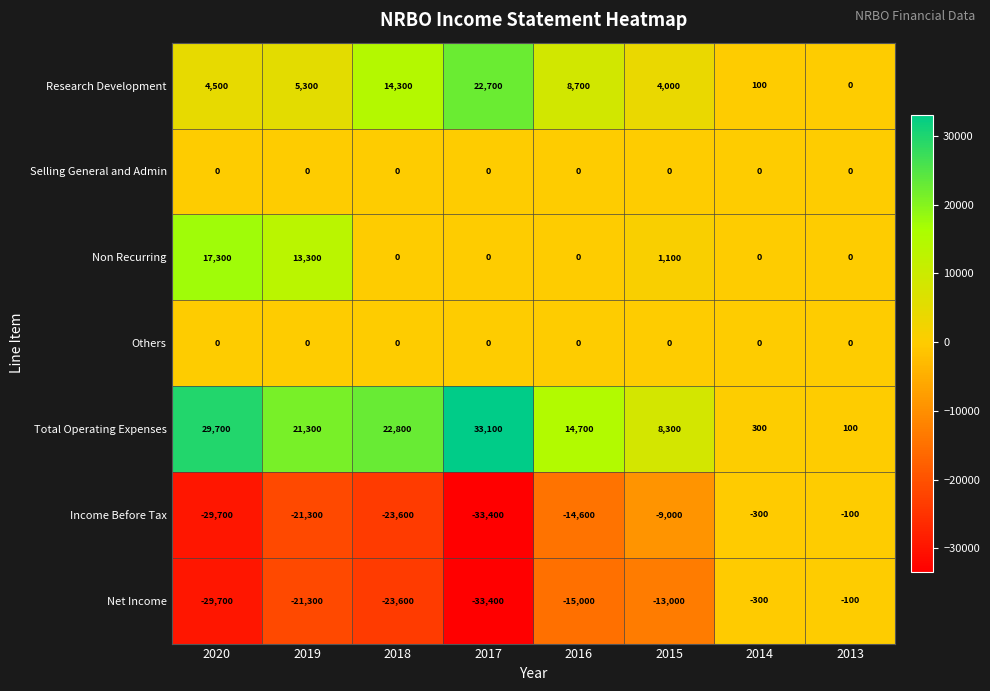

What is the sum of all Income Before Tax values?

-132000